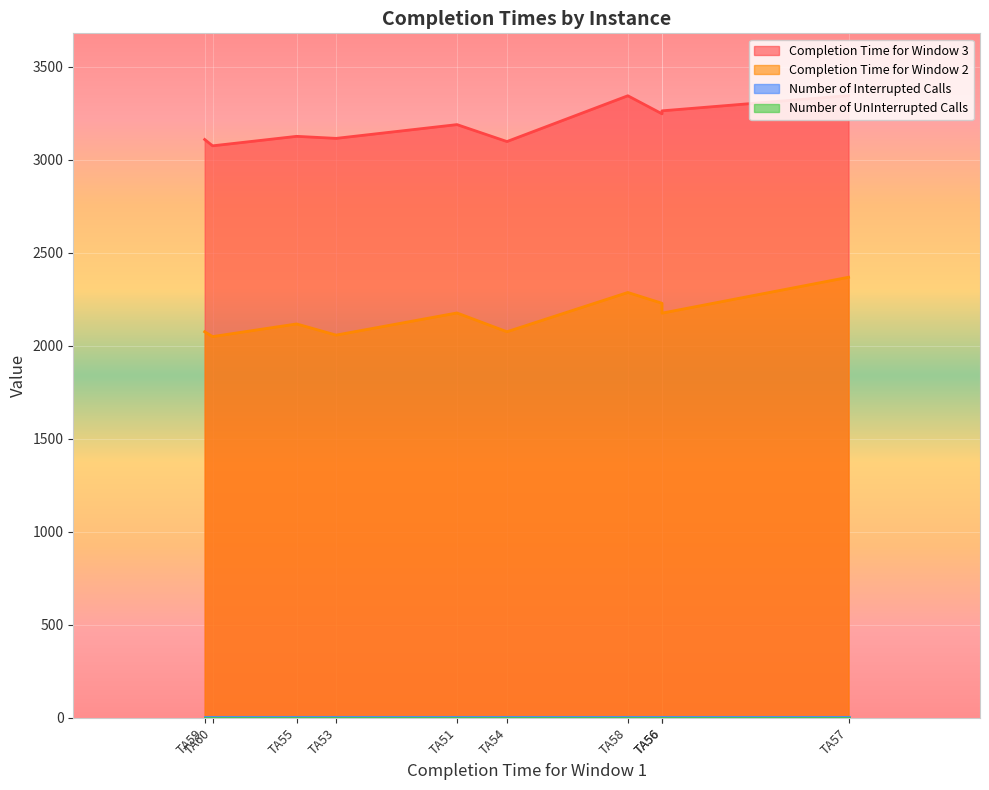

What is the difference between the maximum and minimum values in the Completion Time for Window 3 series?

270